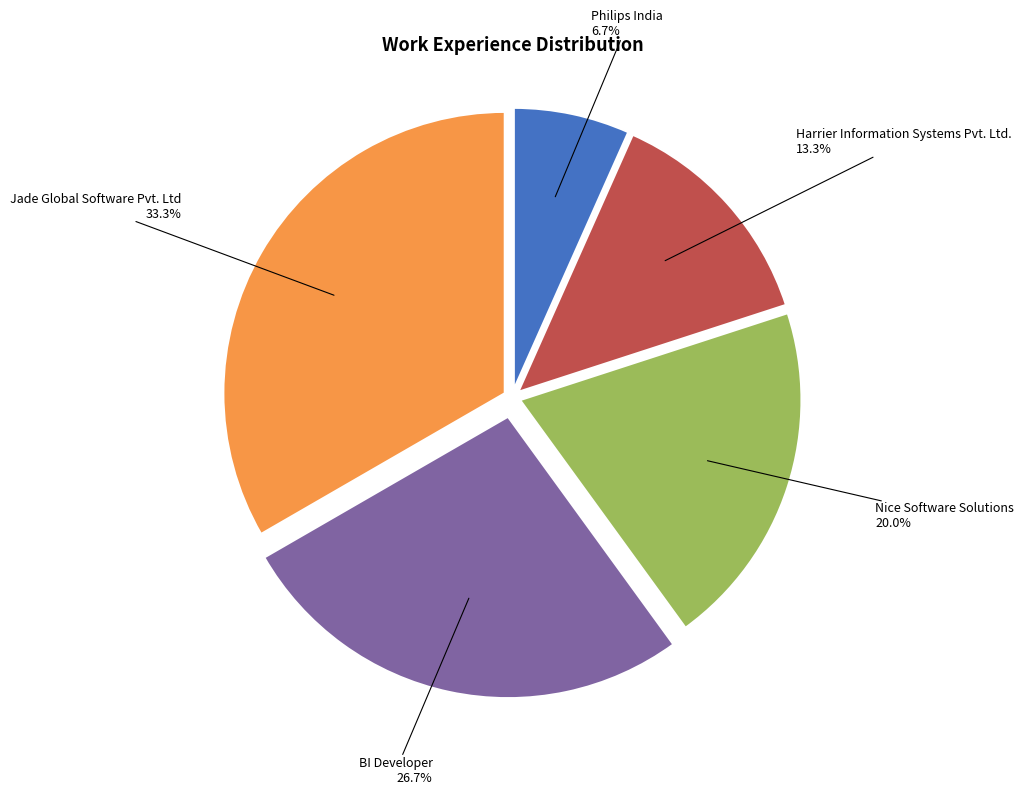

True or false: Harrier Information Systems Pvt. Ltd. accounts for 13% of the total.

True